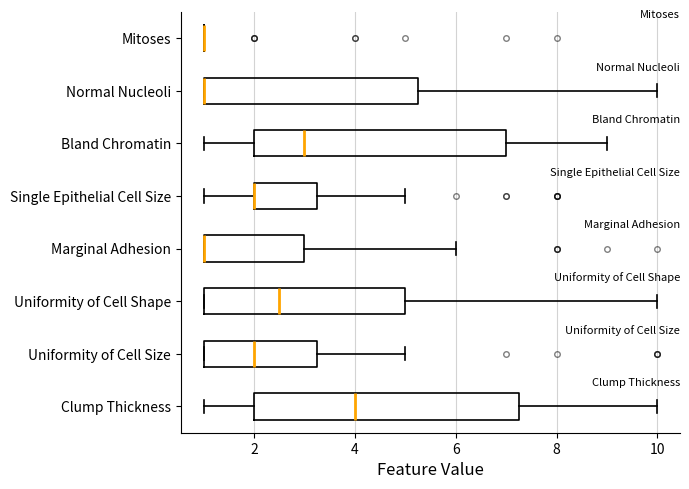

Which box is the widest, from its left edge to its right edge?

Clump Thickness